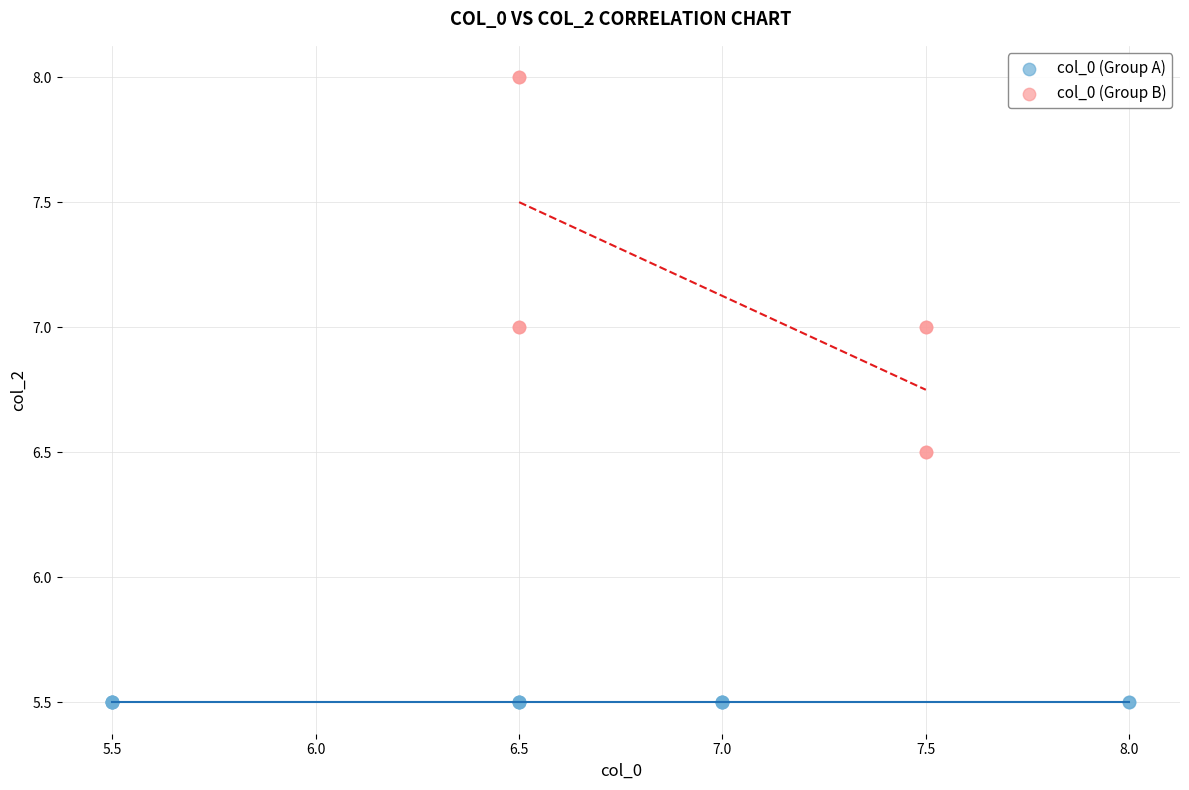

Which series reaches the maximum Y coordinate?

col_0 (Group B)